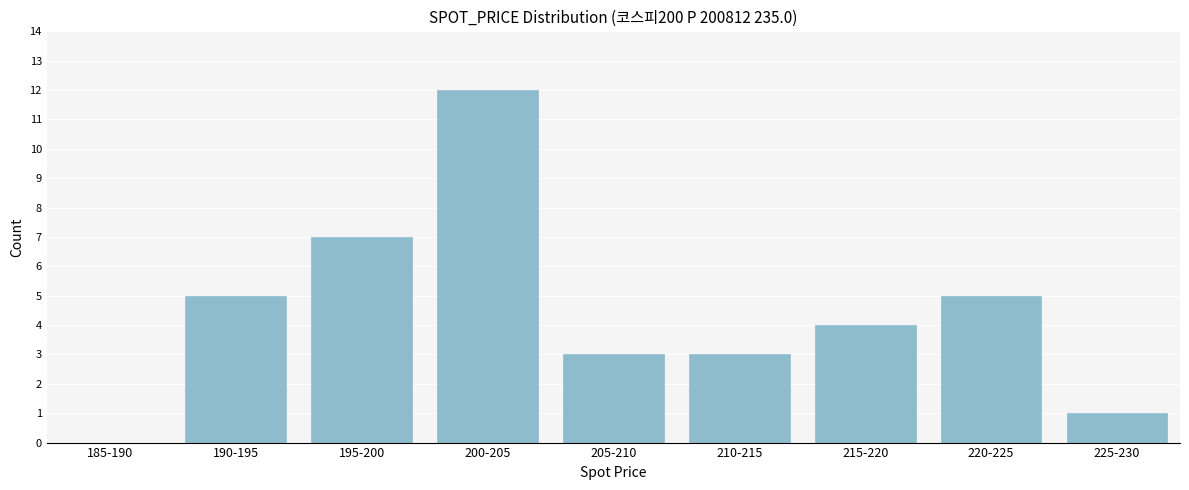

Reading right to left, list all the values displayed in this chart.

225-230=1	220-225=5	215-220=4	210-215=3	205-210=3	200-205=12	195-200=7	190-195=5	185-190=0